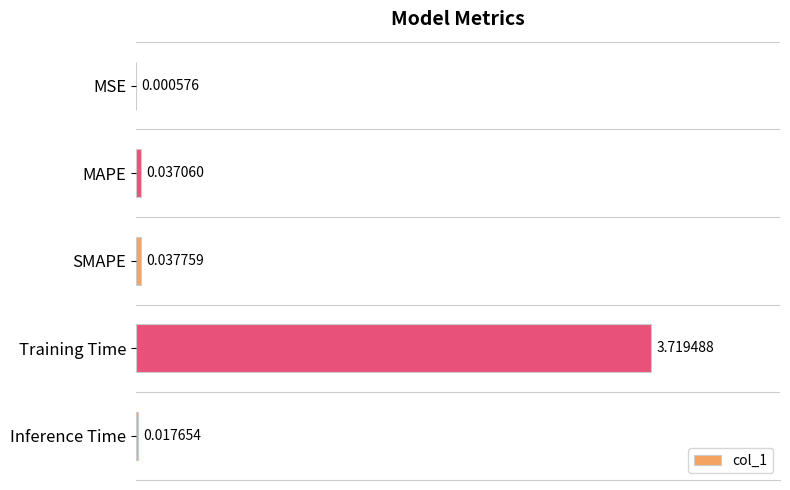

Between Training Time and Inference Time, which is larger?

Training Time